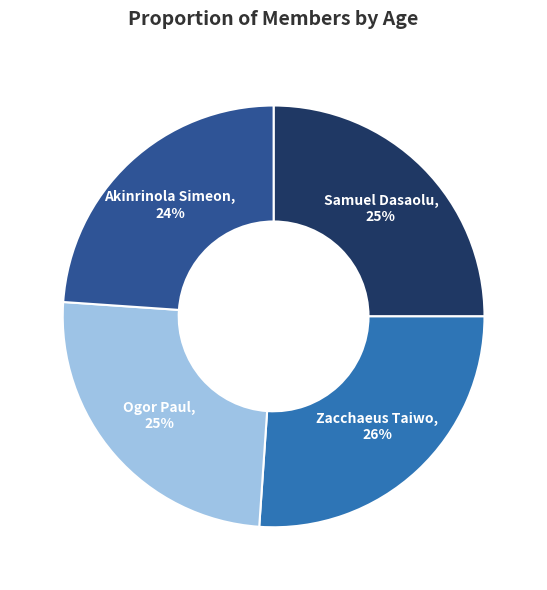

Which slice is the smallest?

Akinrinola Simeon